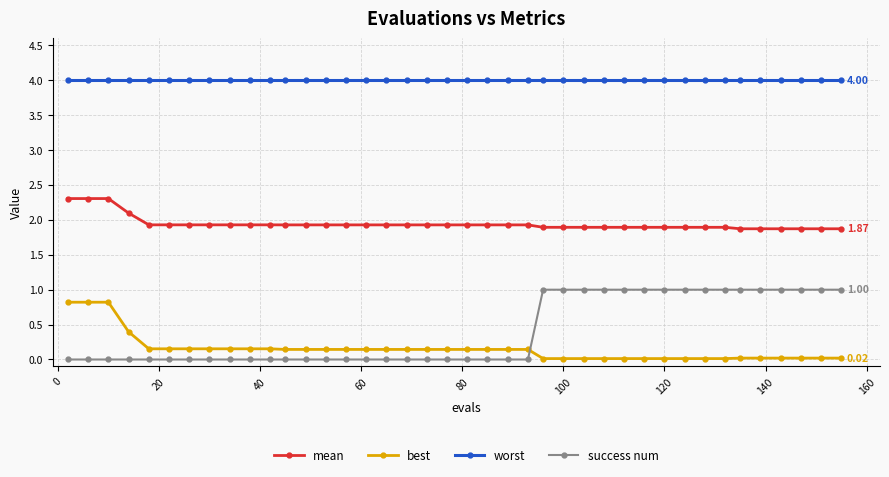

Which series has the largest range (max minus min)?

success num